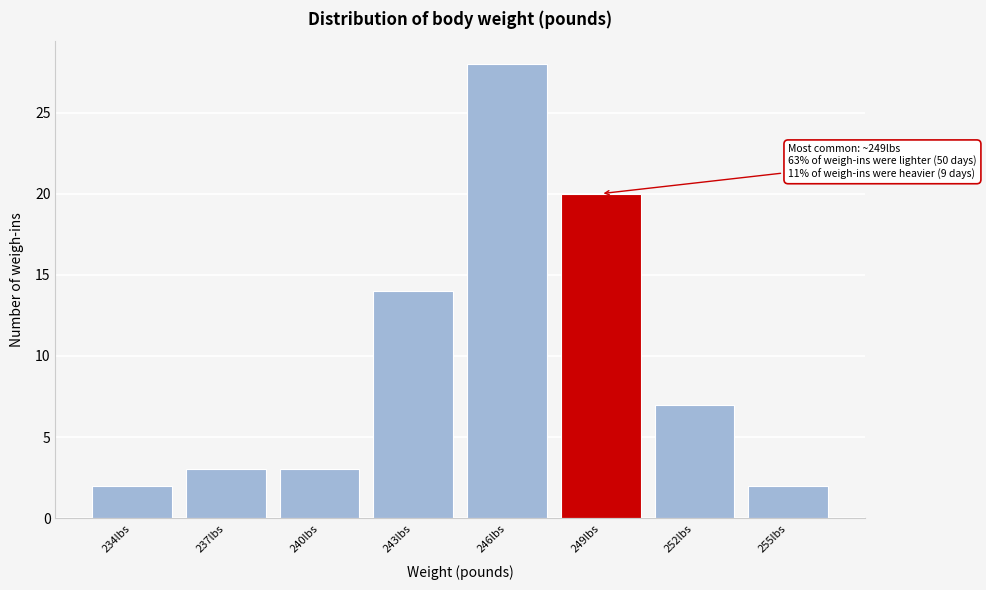

Reading right to left, list all the values displayed in this chart.

2	7	20	28	14	3	3	2